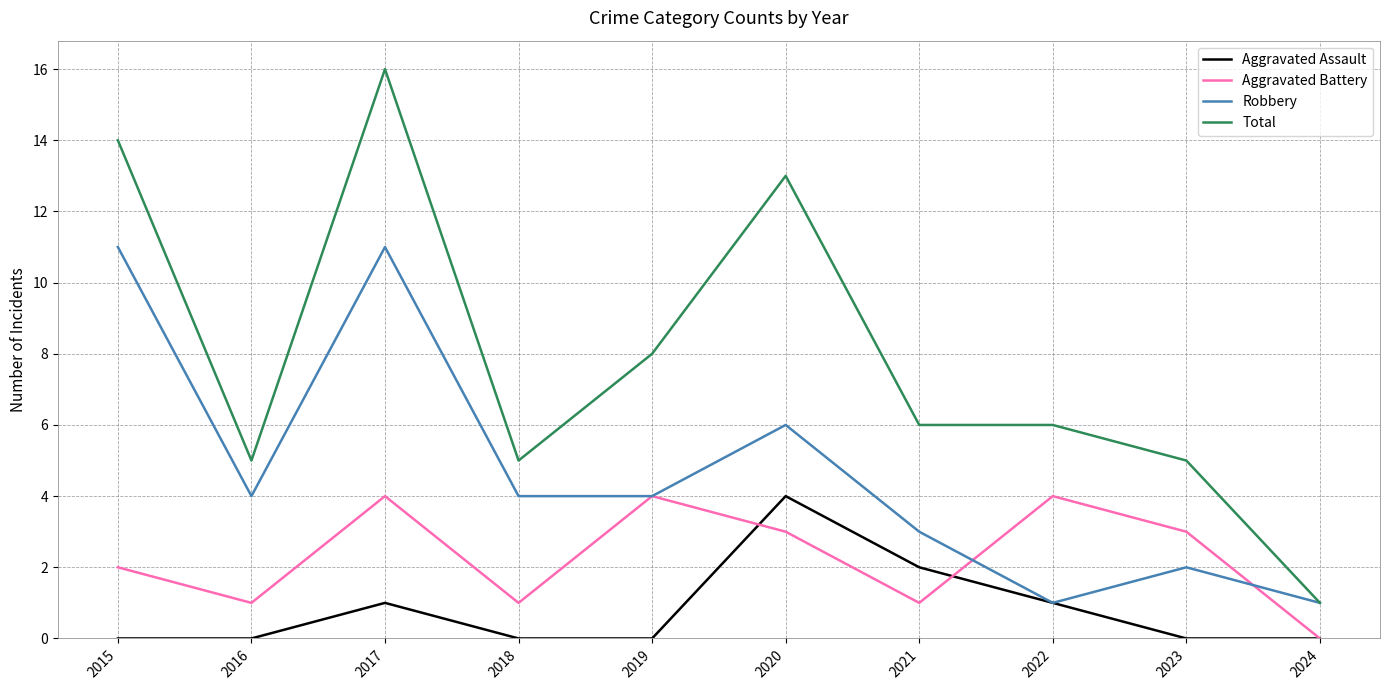

Reading left to right, transcribe all the data shown in this chart.

Aggravated Assault: 0	0	1	0	0	4	2	1	0	0
Aggravated Battery: 2	1	4	1	4	3	1	4	3	0
Robbery: 11	4	11	4	4	6	3	1	2	1
Total: 14	5	16	5	8	13	6	6	5	1